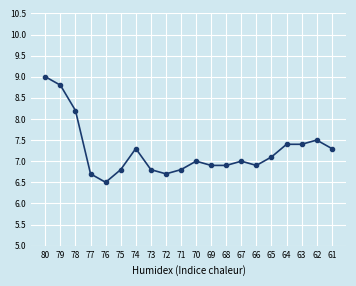

What is the value of the 9th point from the left?

6.7